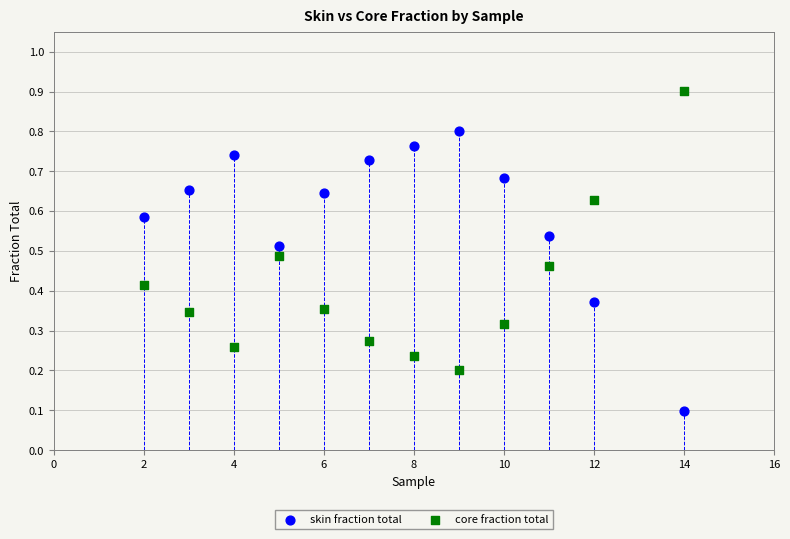

Which series contains the lowest Y value?

skin fraction total